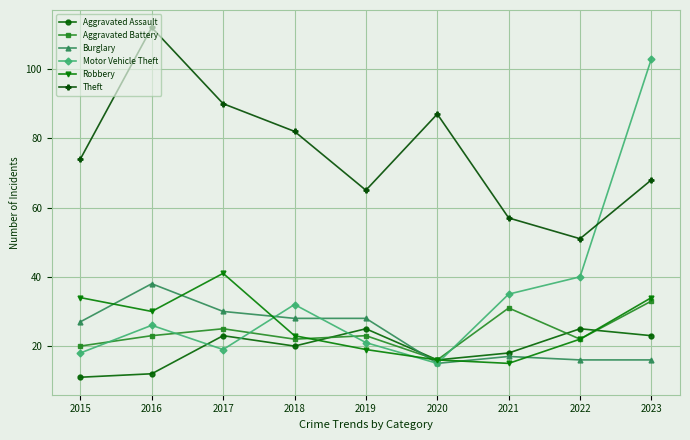

Is it true that Theft equals 112 at 2016?

True